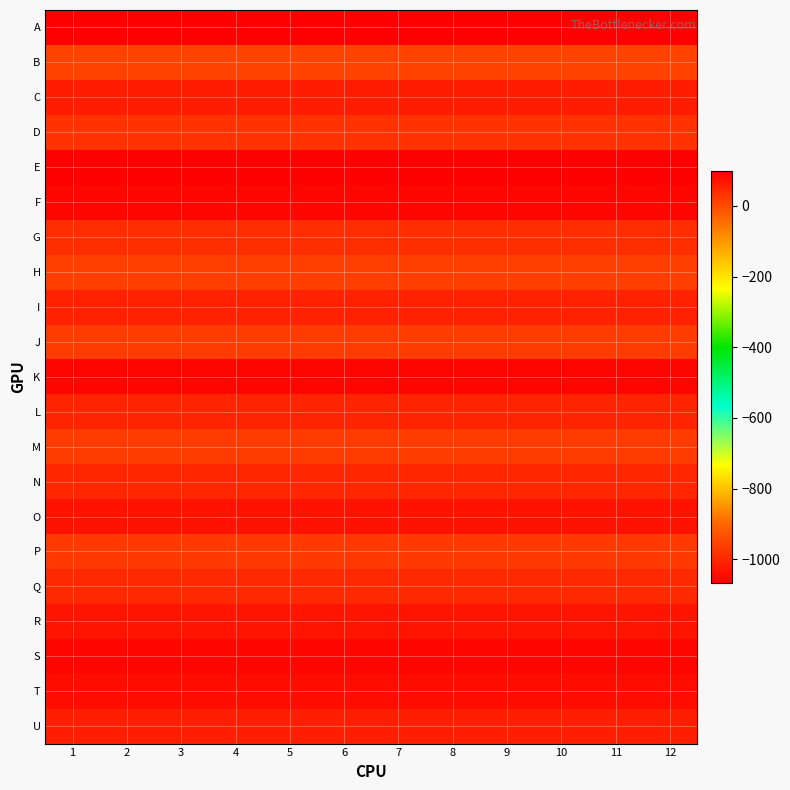

At 10, list the series in order from largest to smallest.

E, K, F, S, T, O, R, C, U, I, L, N, Q, G, D, P, J, M, H, B, A